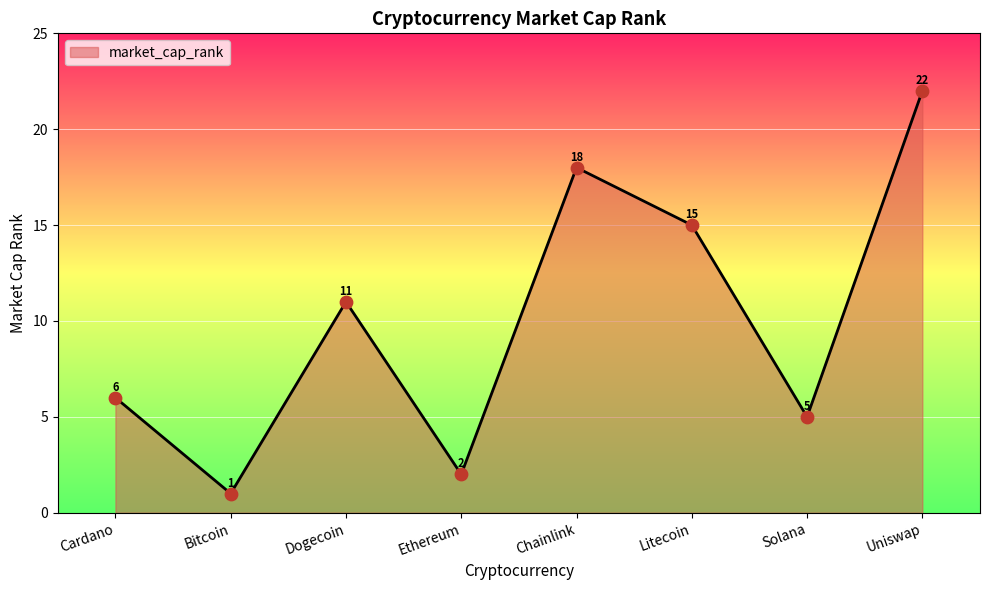

Which has a higher value, Uniswap or Bitcoin?

Uniswap